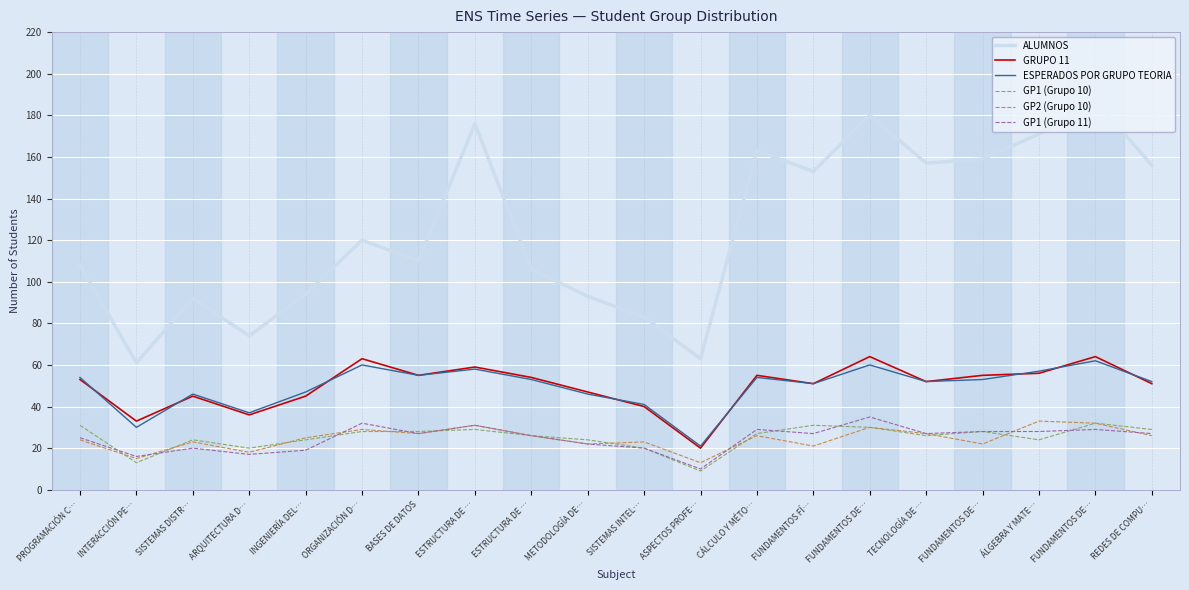

At which label does GP2 (Grupo 10) first exceed 26?

ORGANIZACIÓN D…